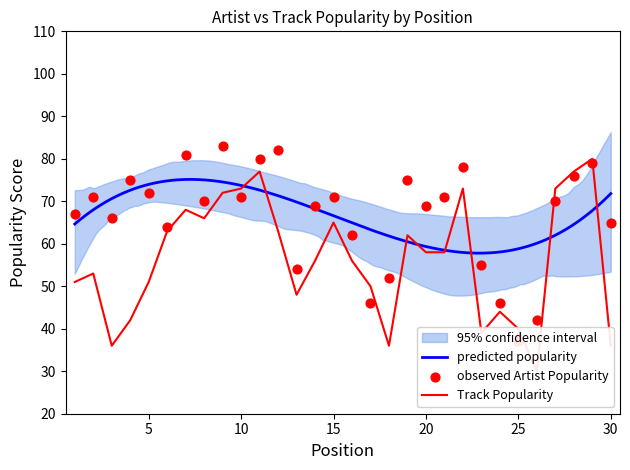

Which series has the widest spread of Y values?

Track Popularity